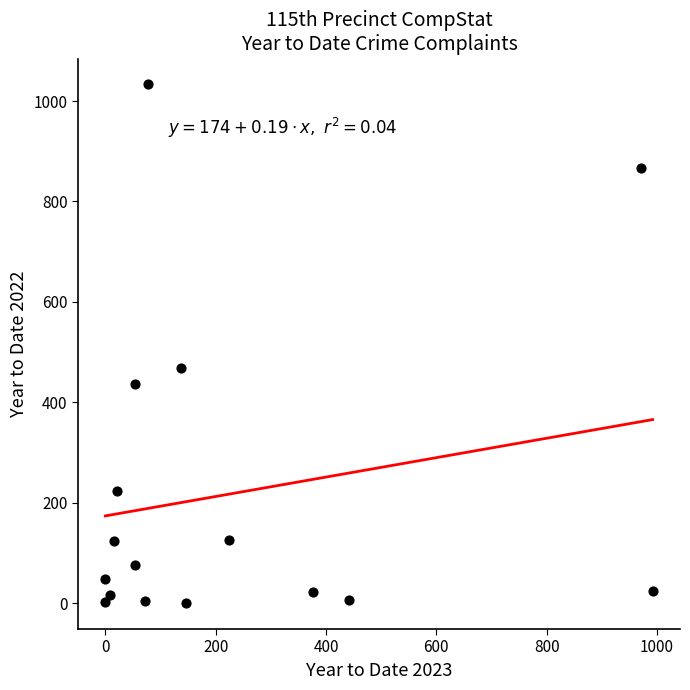

What Y value in the scatter plot is closest to 516?

468